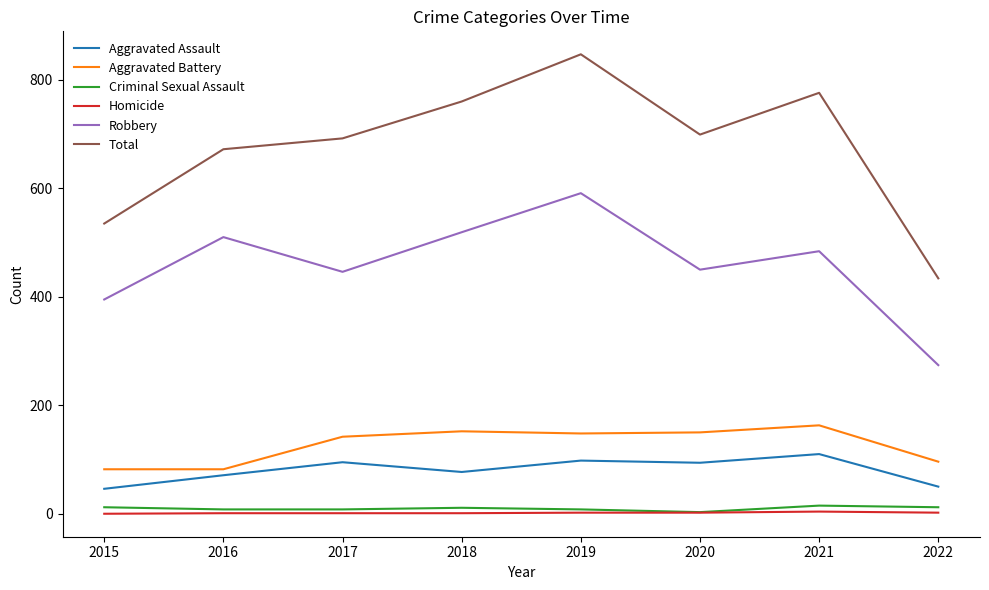

Is it true that Aggravated Assault equals 94 at 2020?

True